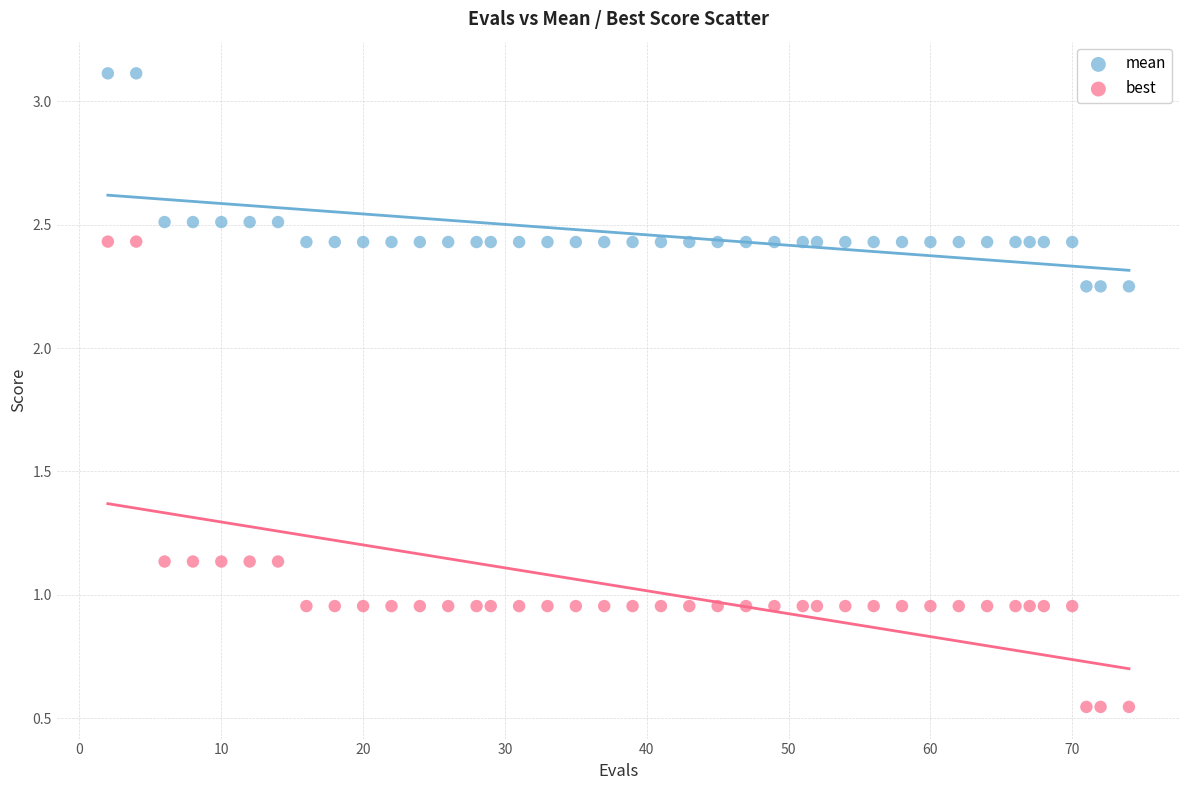

Which series has the largest Y range (max minus min)?

best